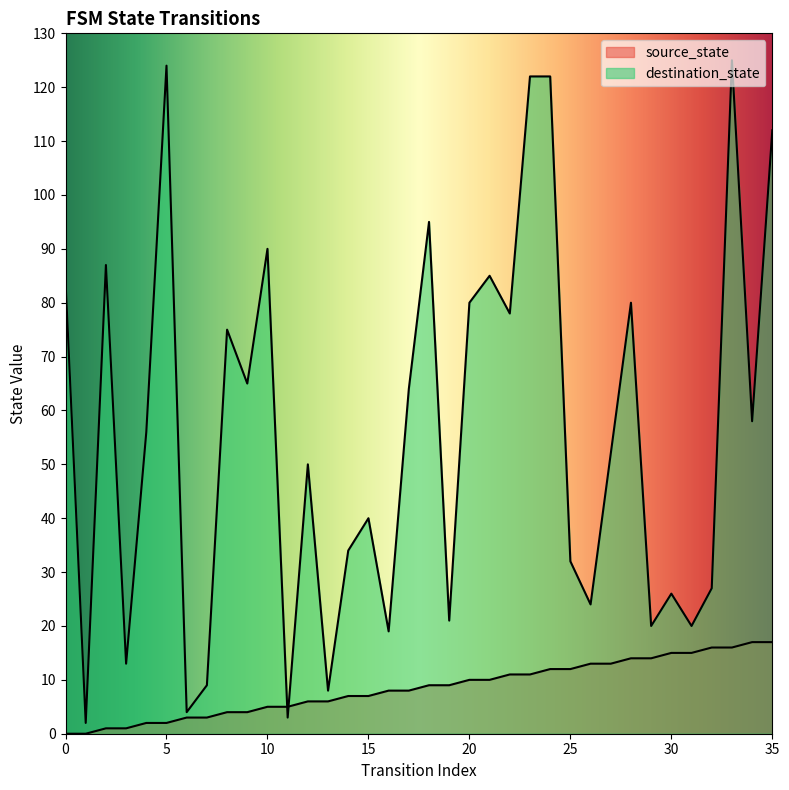

Is it true that destination_state equals 85 at 21?

True